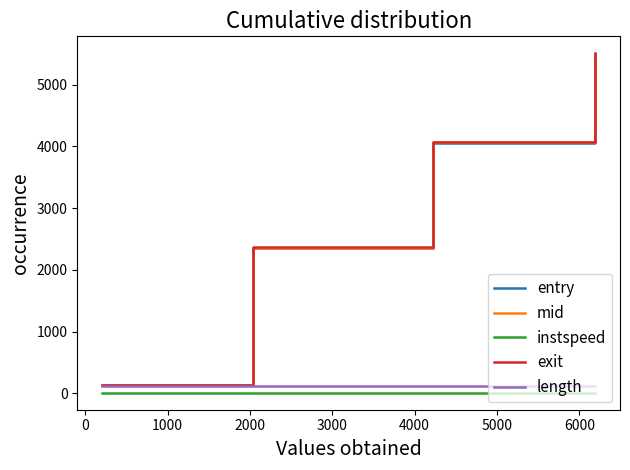

What is the lowest value of the mid series?

135.1